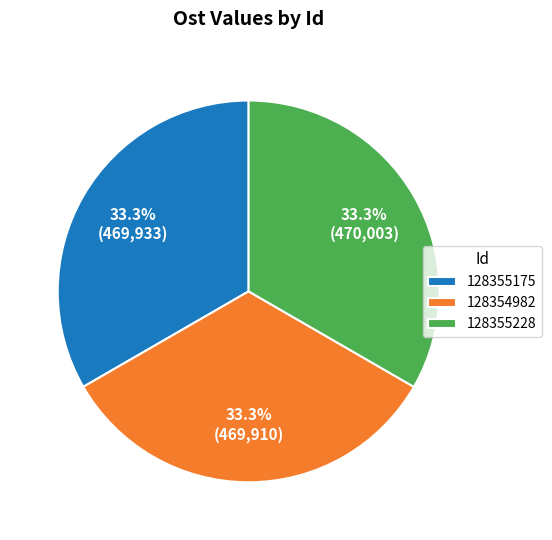

To the nearest percent, what portion does 128354982 represent?

33%